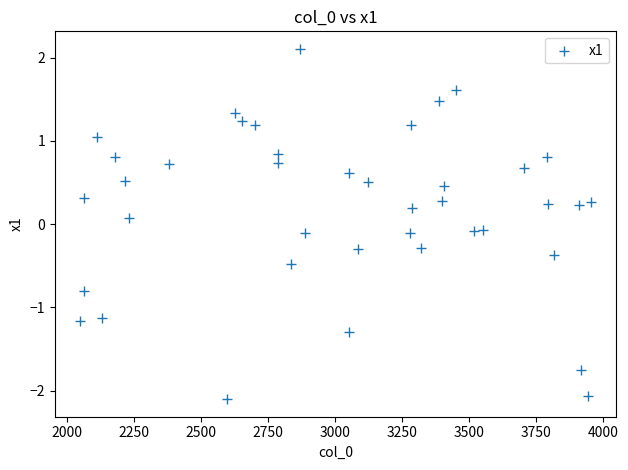

What is the range of X values (max minus min)?

1903.0